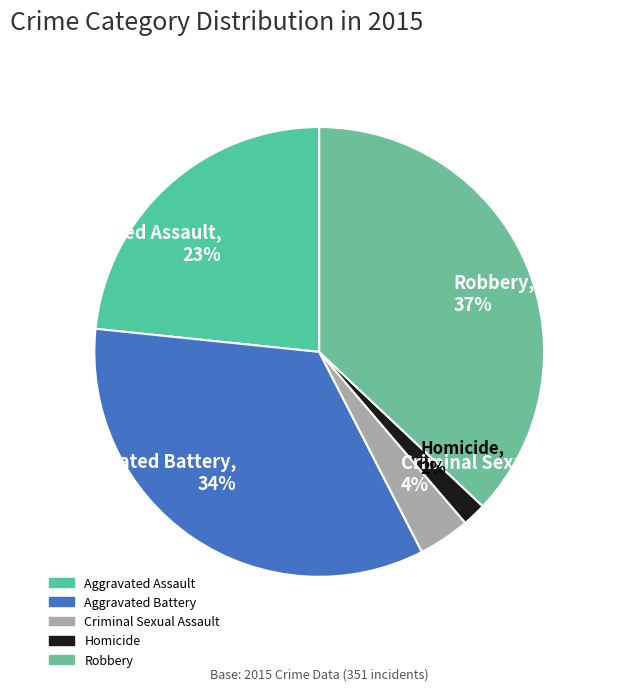

Which slice is the largest?

Robbery